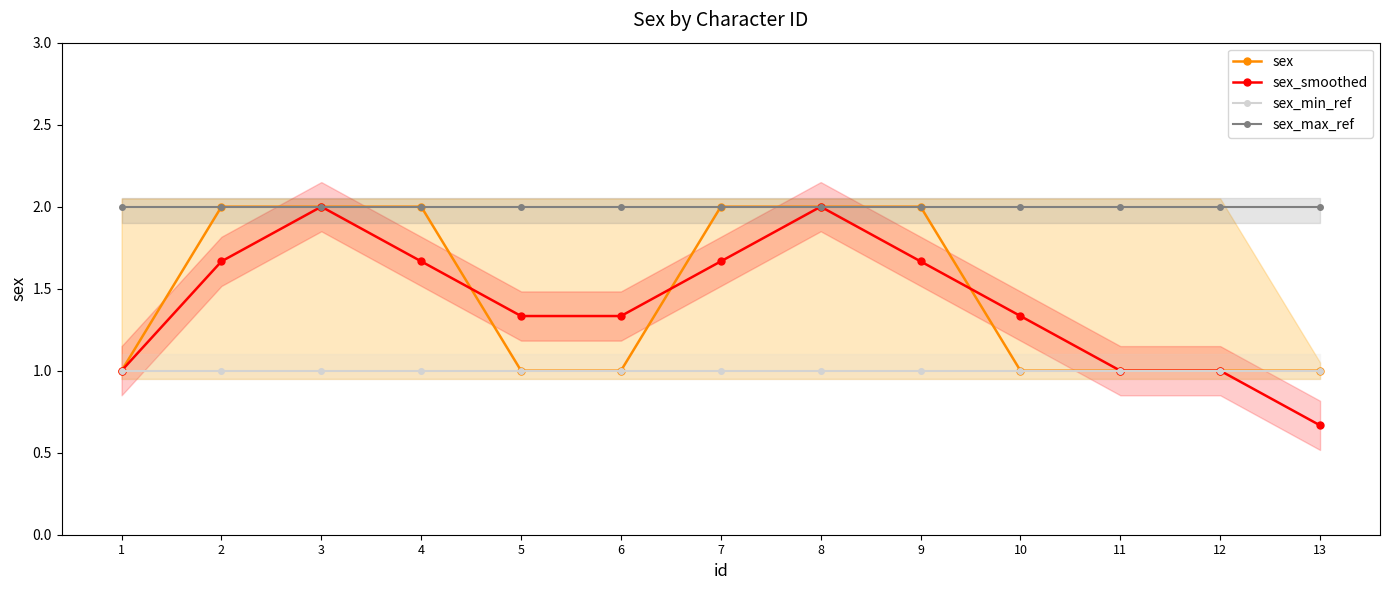

What is the value of the sex point at the 3rd from the left?

2.0